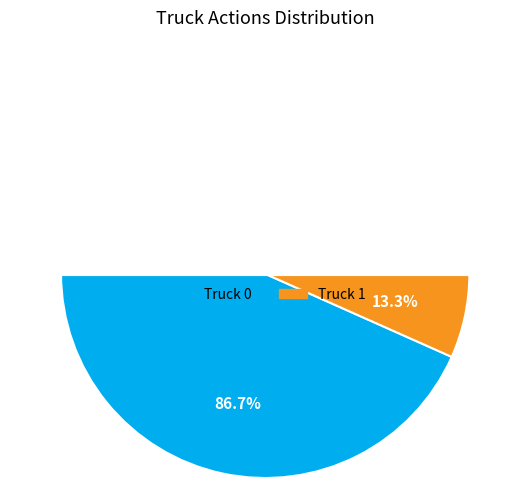

What percentage do Truck 0 and Truck 1 together represent?

100.0%